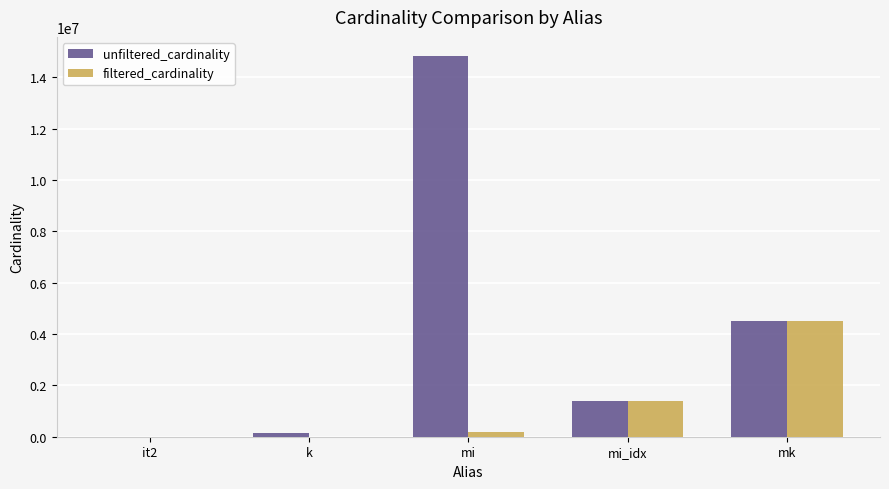

What is the sum of the filtered_cardinality values at mi_idx and it2?

1380036